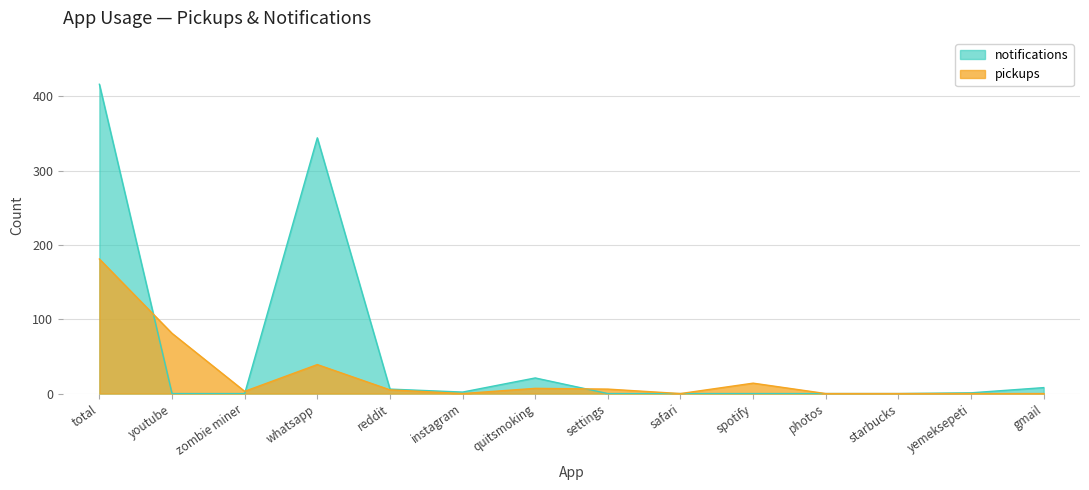

What is the average value of the pickups series?

24